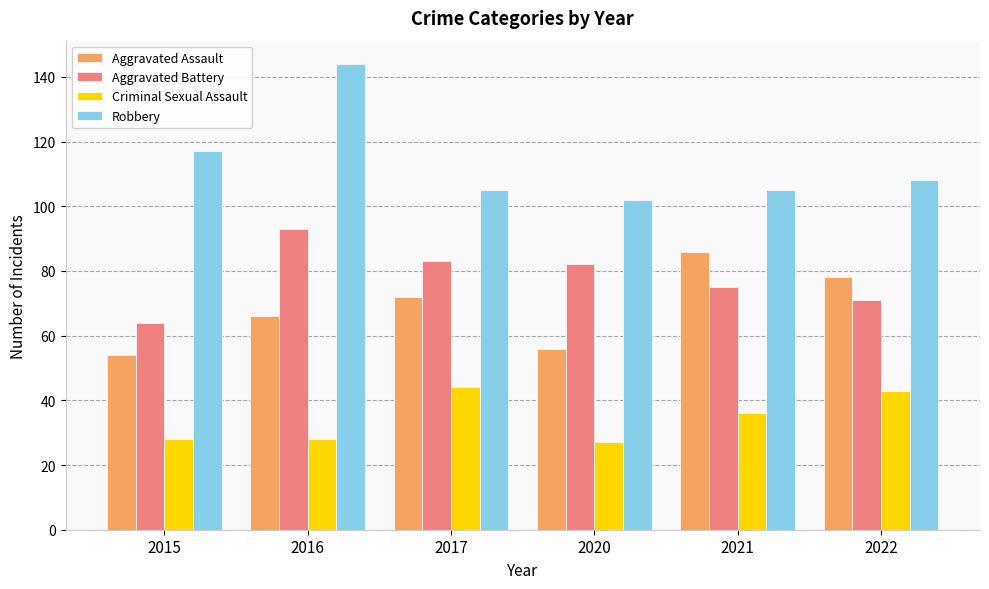

What is the total value across all series at 2015?

263